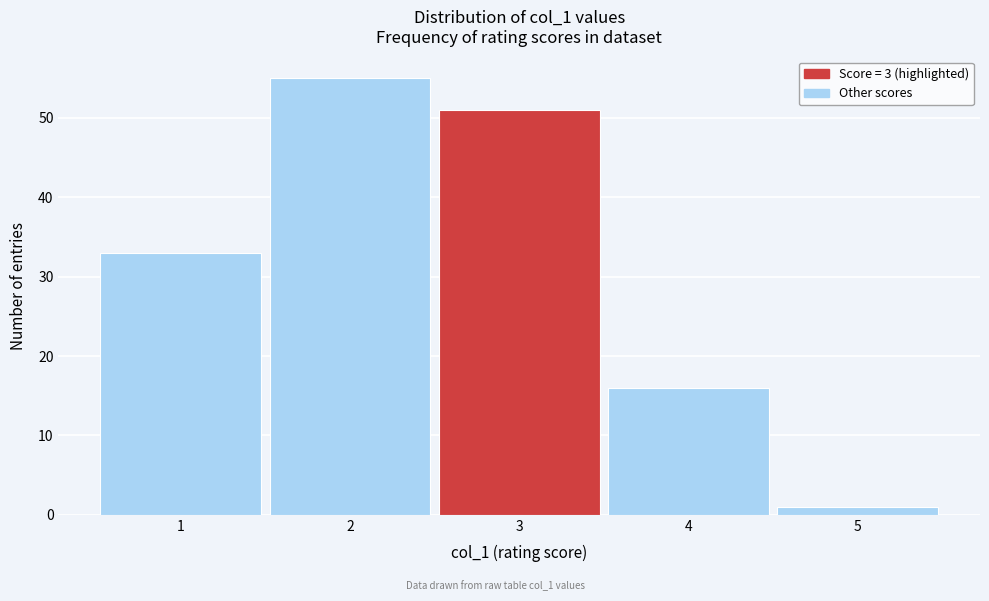

Reading left to right, what are all the values shown in this chart?

33	55	51	16	1